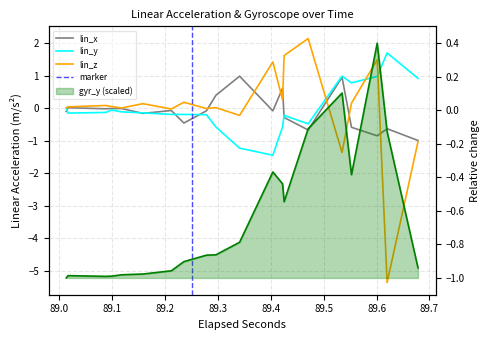

What is the label of the 5th point from the left?

89.3